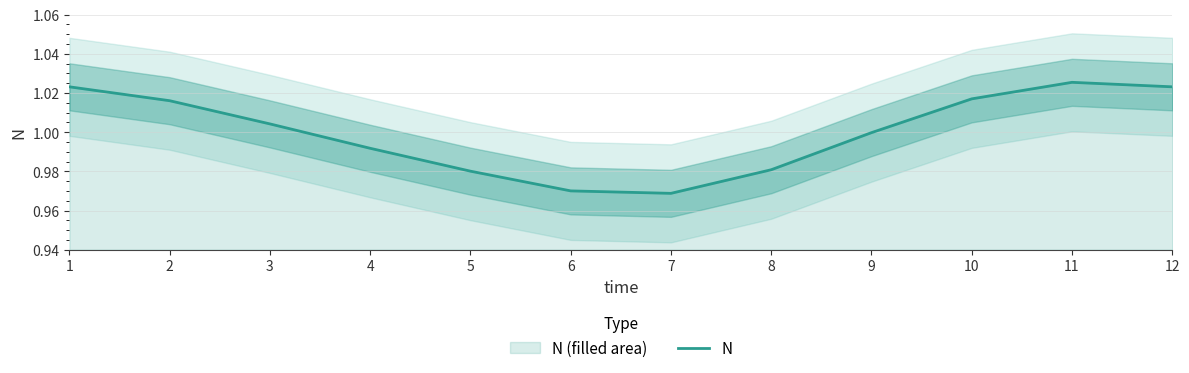

At which label does the data first exceed 1?

1